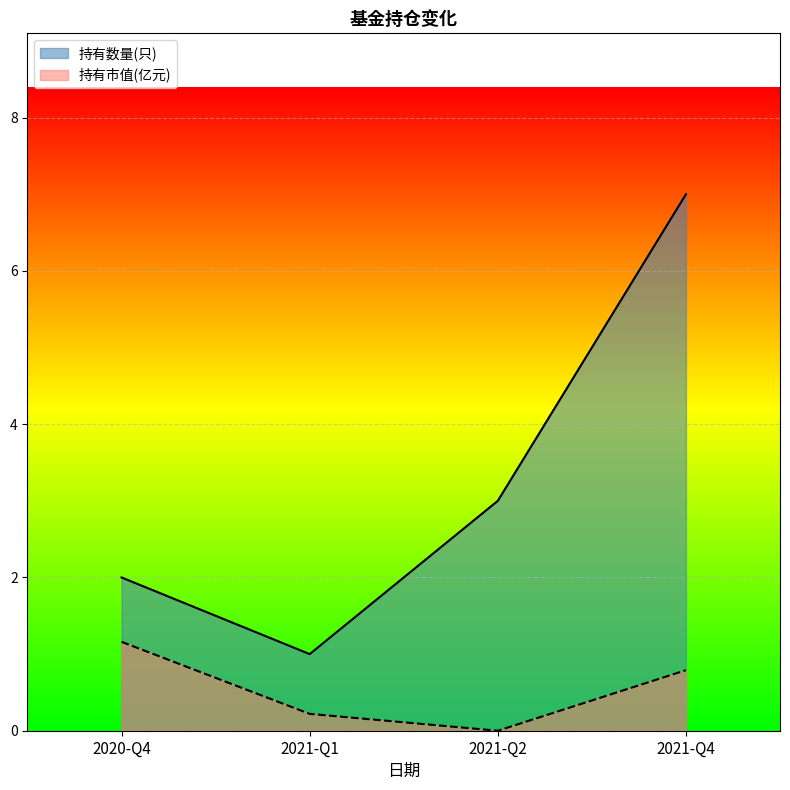

Between 2021-Q4 and 2020-Q4, which is larger?

2021-Q4